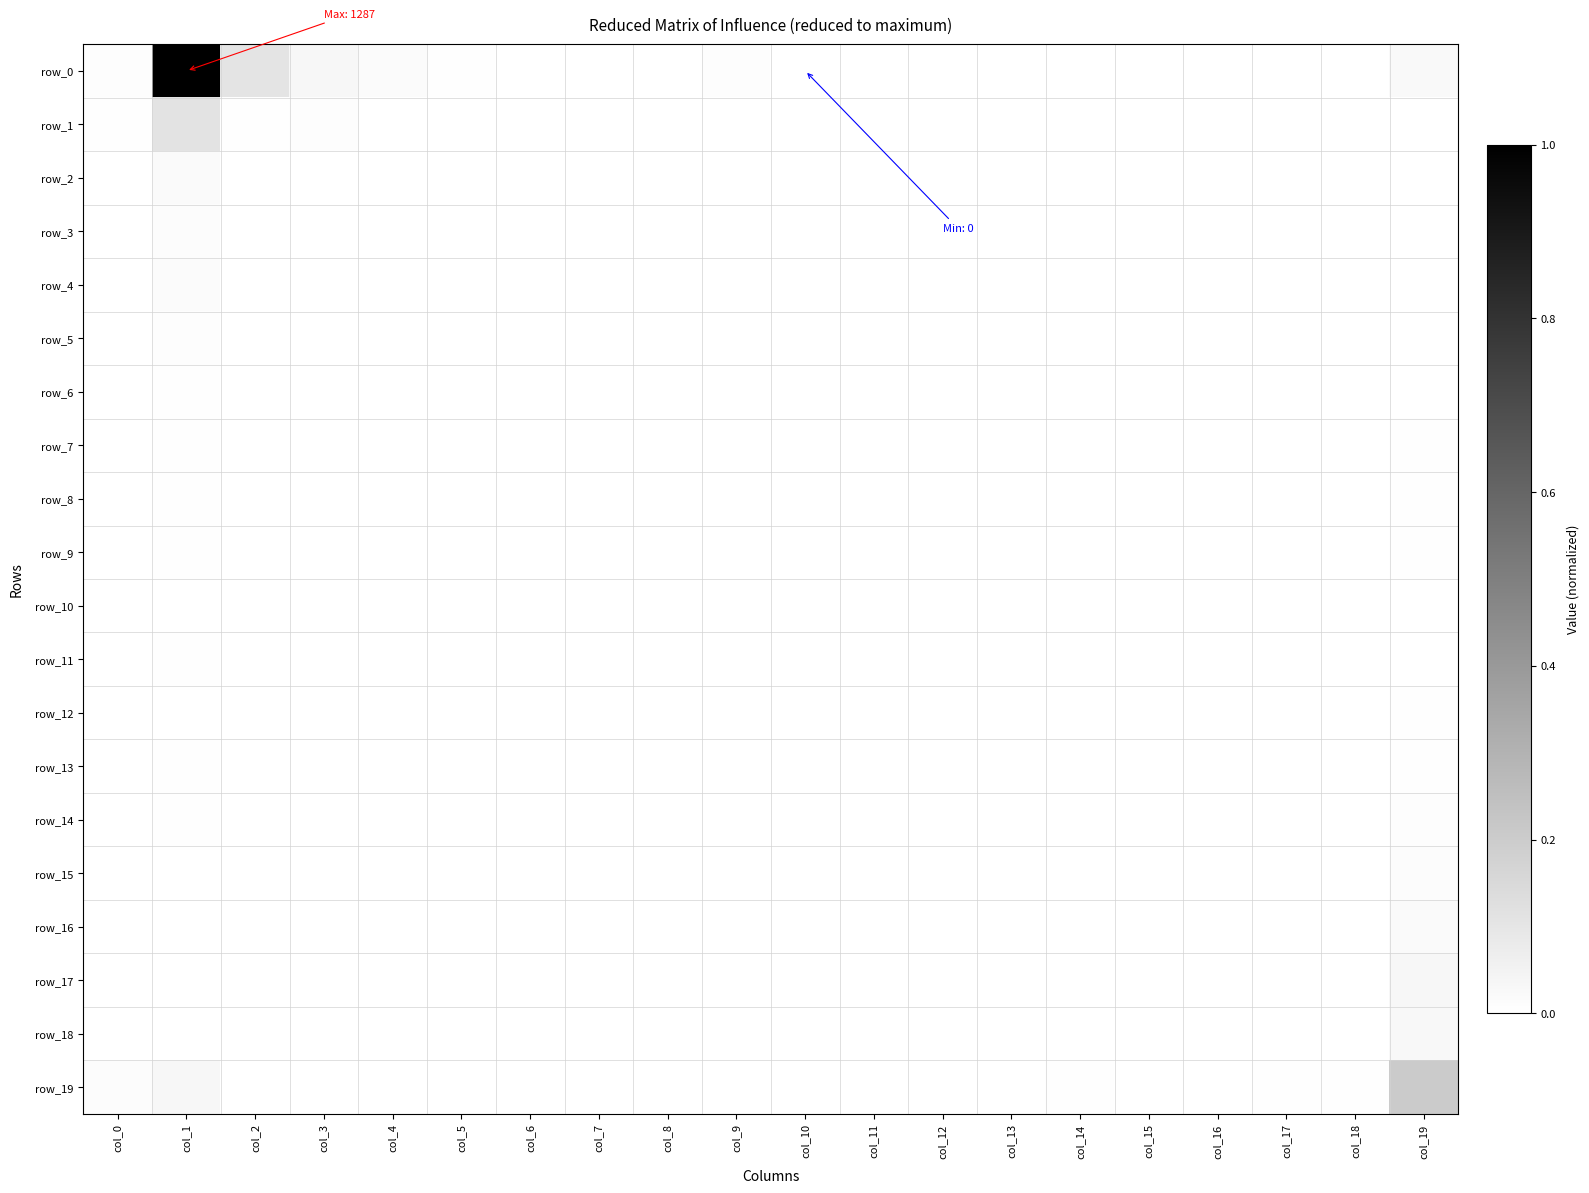

At which label does row_12 reach its minimum?

col_0